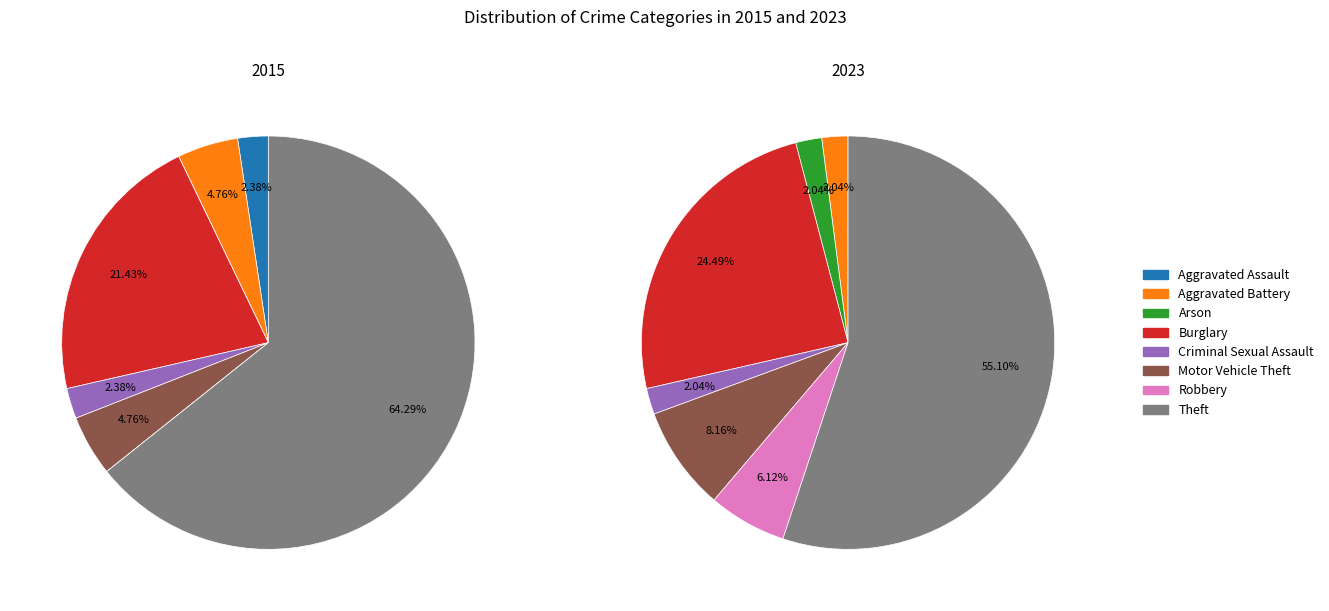

To the nearest percent, what is the combined percentage of Burglary and Aggravated Assault?

24%